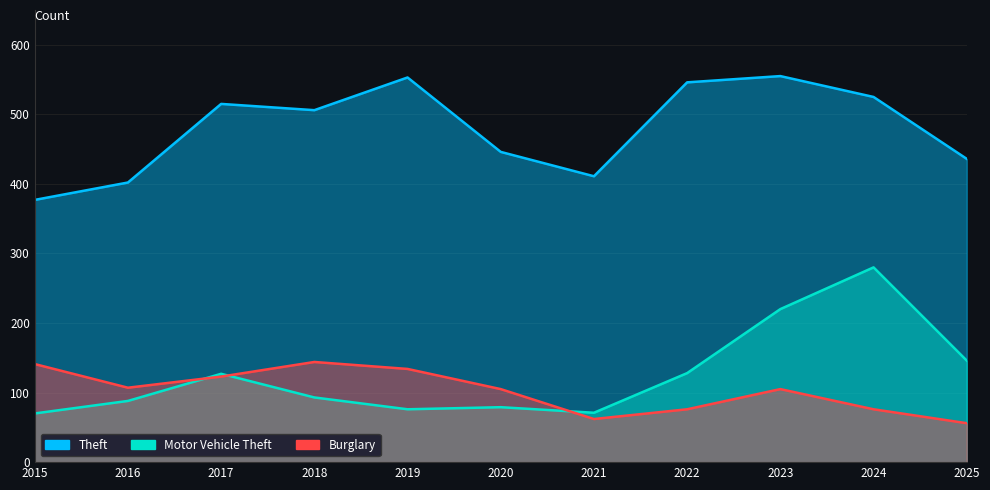

Rank the categories by Theft value from highest to lowest.

2023, 2019, 2022, 2024, 2017, 2018, 2020, 2025, 2021, 2016, 2015